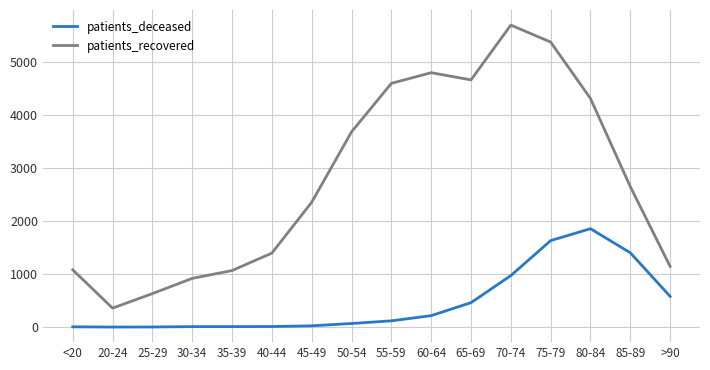

True or false: patients_deceased and patients_recovered cross at least once.

False